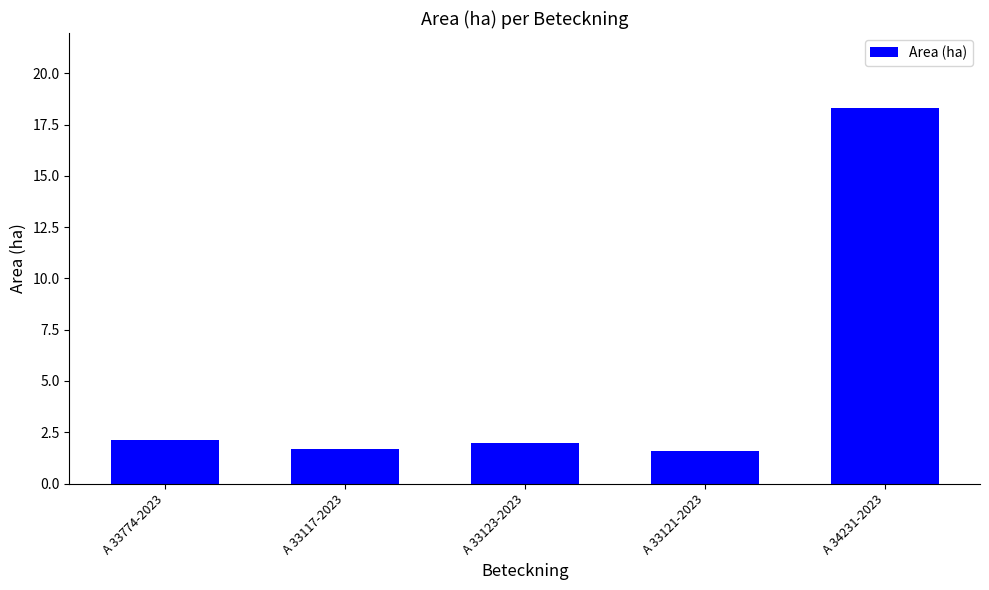

At which label does the data first exceed 2?

A 33774-2023